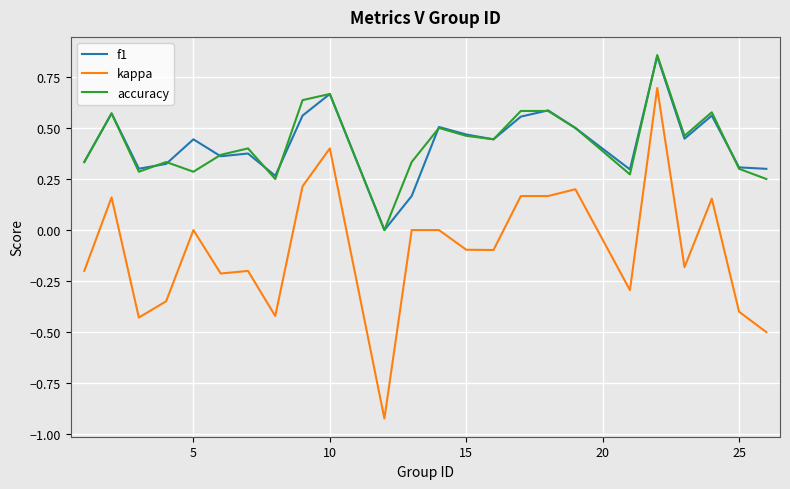

Which series has the widest spread of values?

kappa